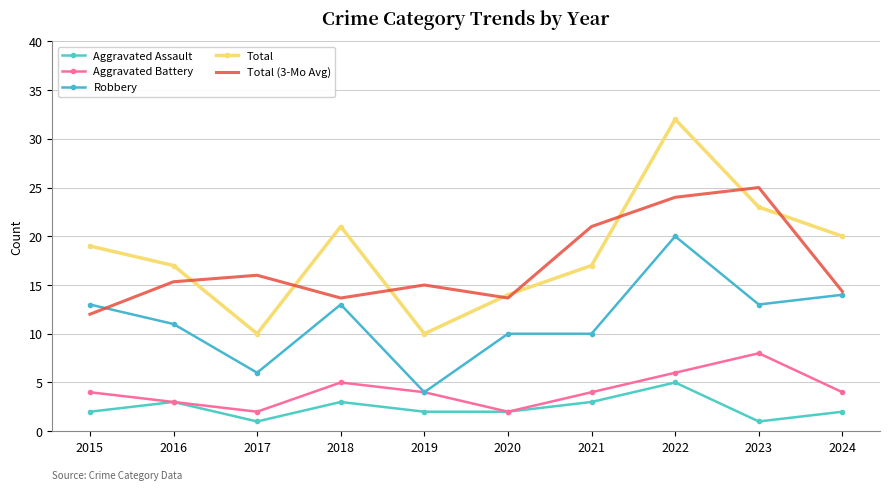

Does the chart have visible grid lines?

Yes